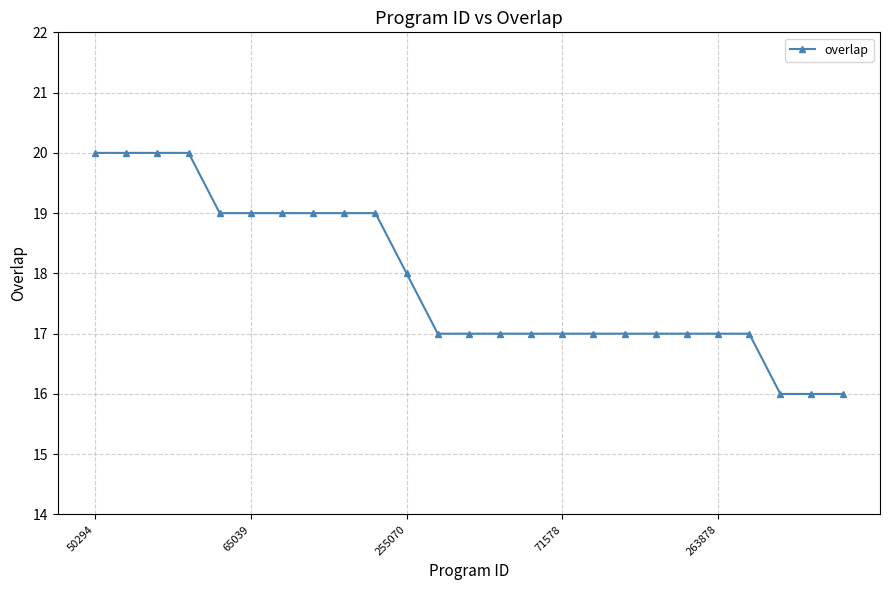

What is the value of the 22nd point from the left?

17